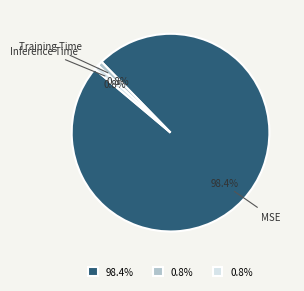

How many segments does this pie chart have?

3